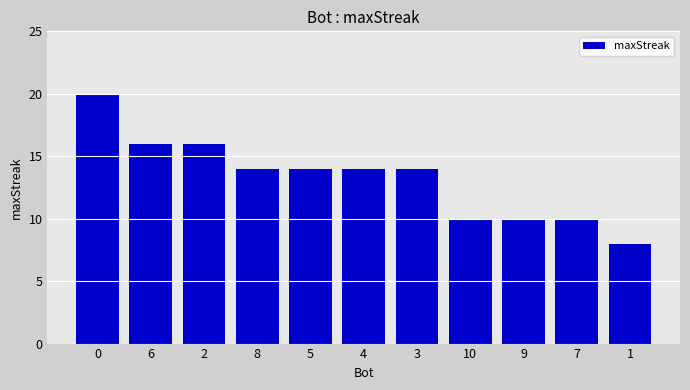

Reading right to left, what are all the values shown in this chart?

1=8	7=10	9=10	10=10	3=14	4=14	5=14	8=14	2=16	6=16	0=20